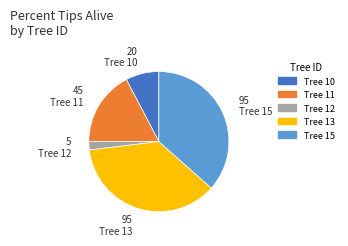

Is there a majority slice in this chart?

No